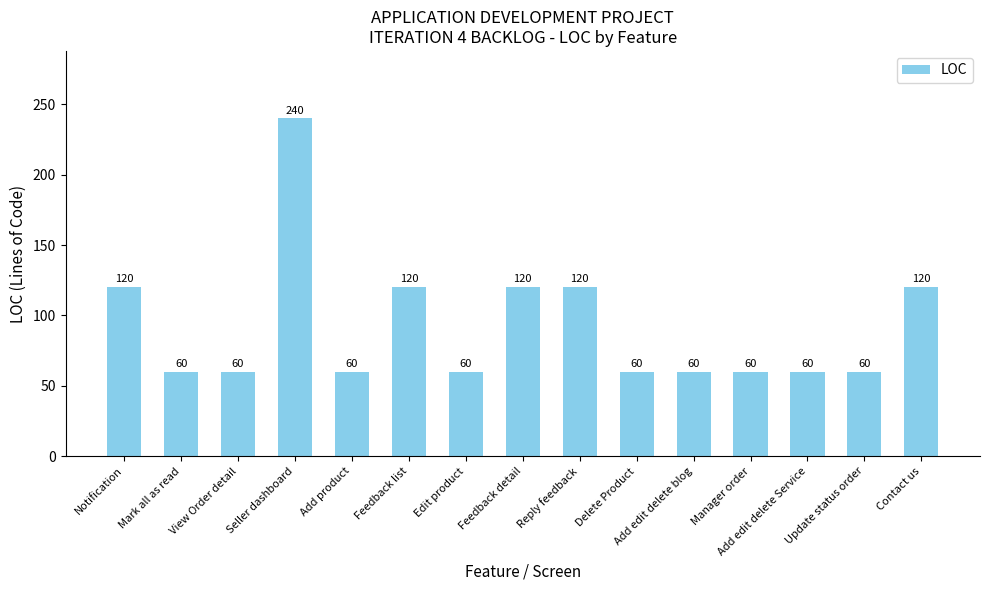

How many bars are there in total?

15